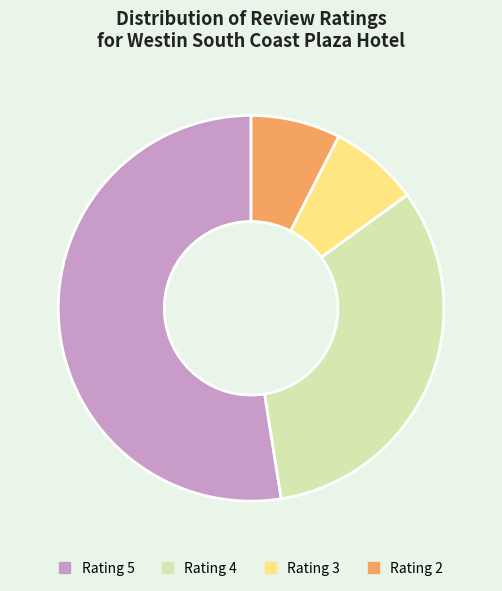

What is the ratio of the value at Rating 4 to the value at Rating 5?

0.6